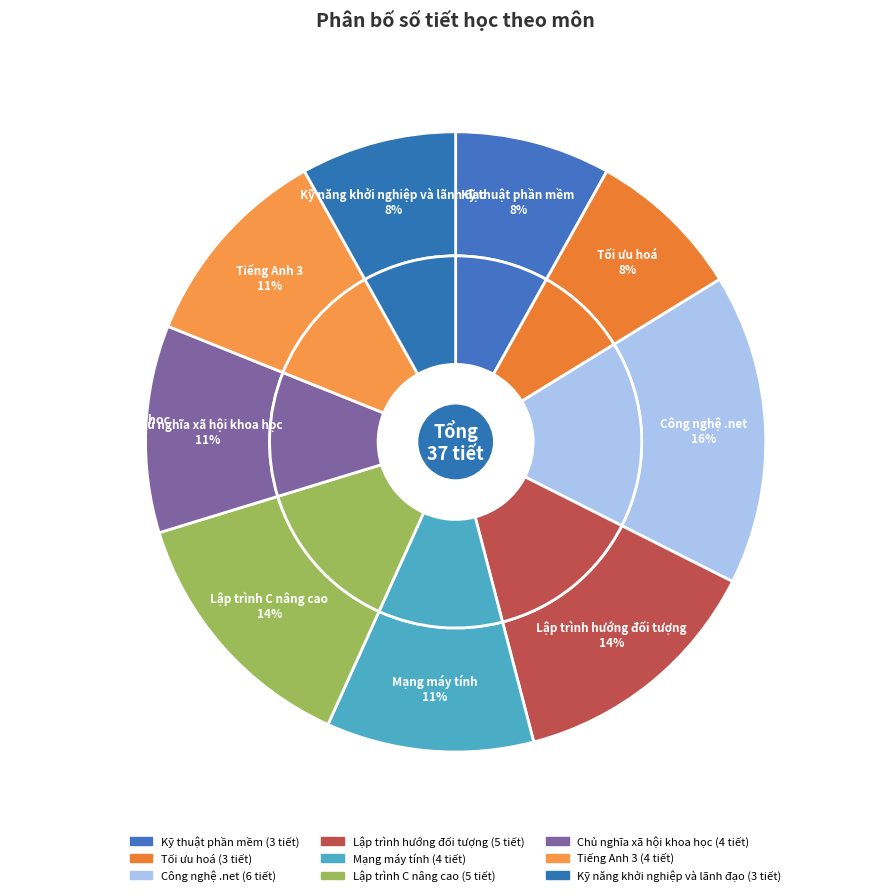

Does Kỹ thuật phần mềm account for over 50% of the chart?

No